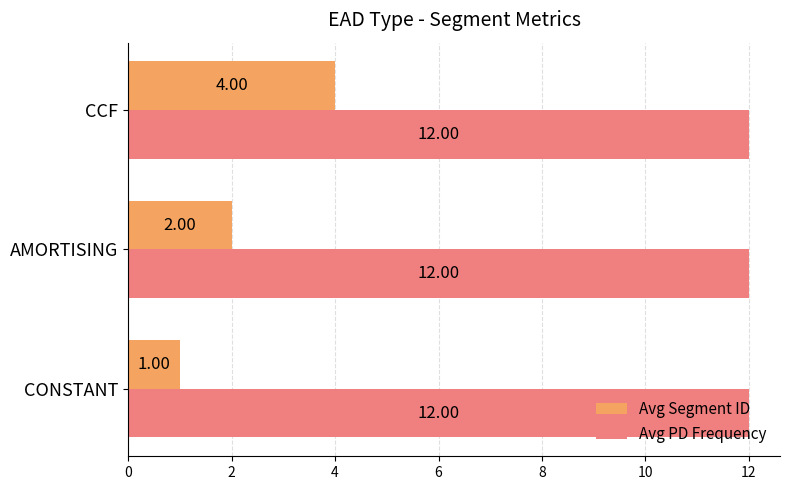

Which series has the widest spread of values?

Avg Segment ID